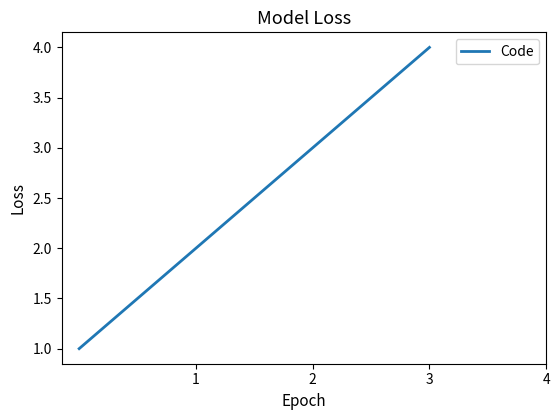

What is the sum of all values?

10